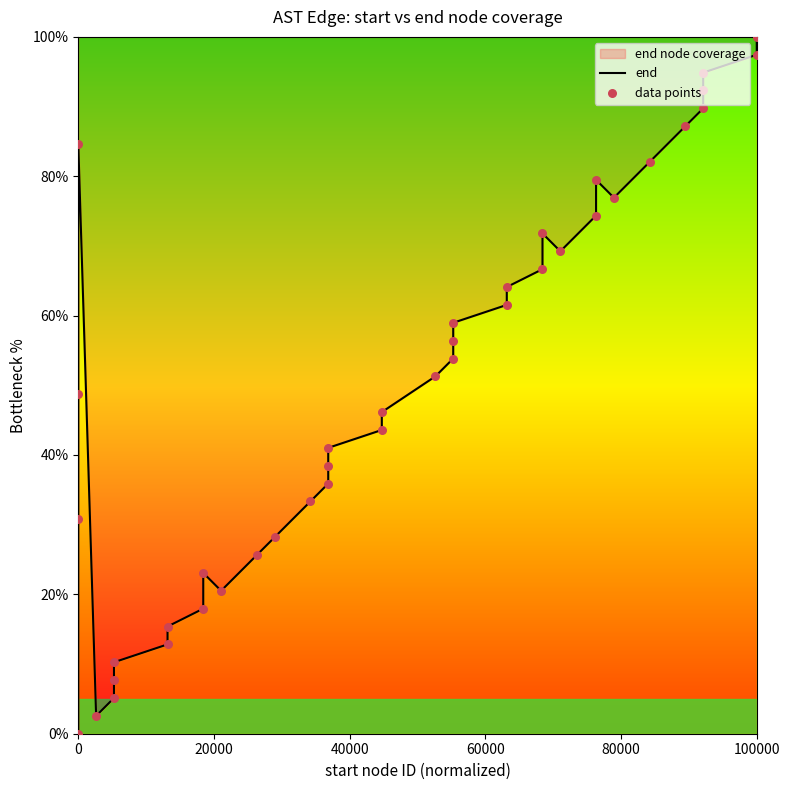

At how many categories does at least one series exceed 7?

37